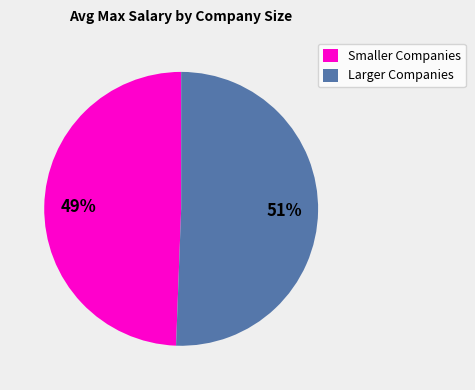

The Larger Companies slice represents 51% of the pie. True or false?

True